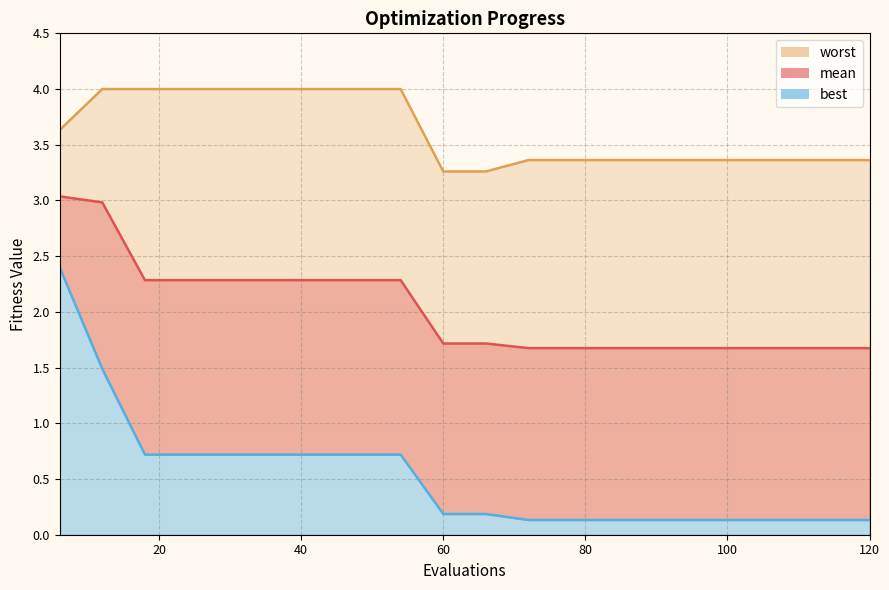

Which series has the largest total across all categories?

worst